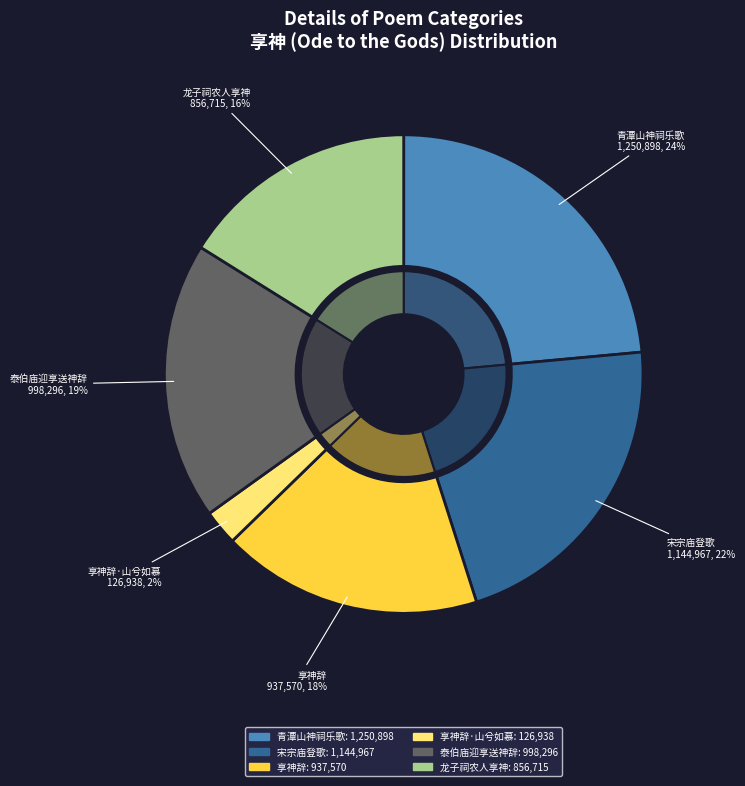

Which slice is the smallest?

享神辞·山兮如慕